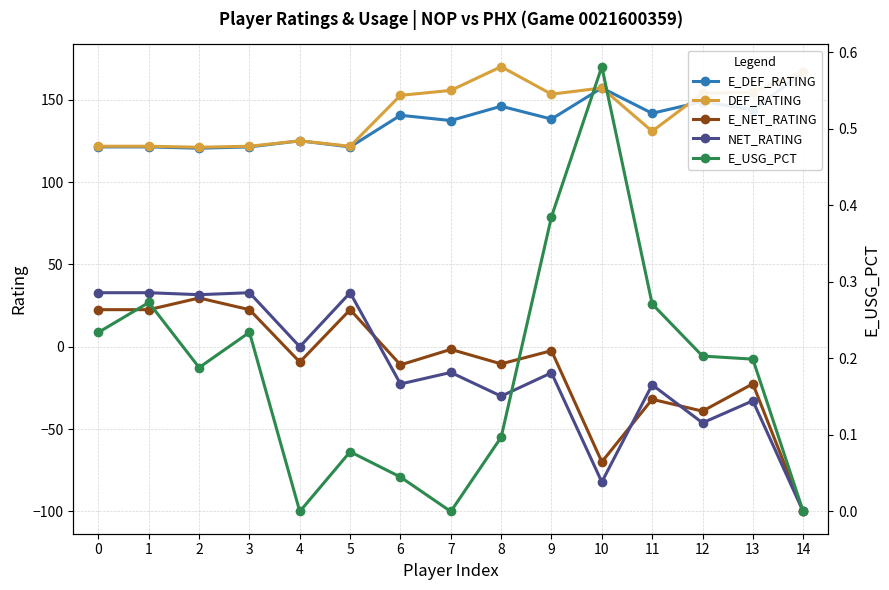

Which has a higher value, 11 or 8?

8